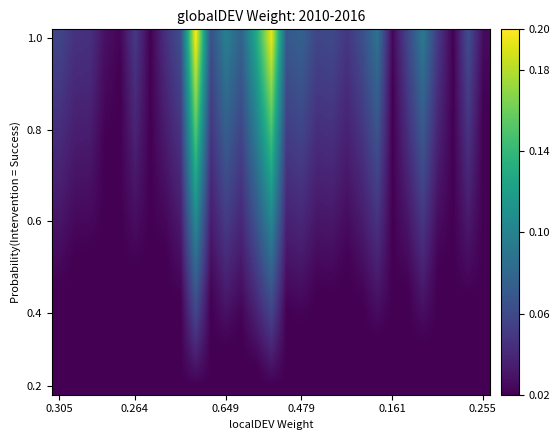

How many series are shown in this chart?

20